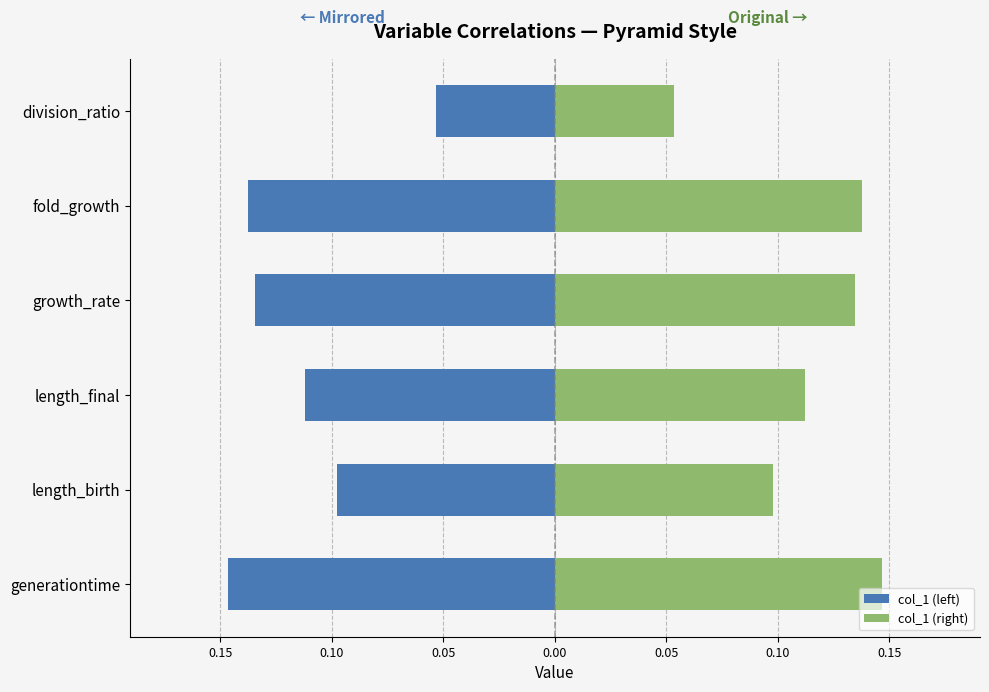

Is it true that col_1 (right) equals 0.1 at length_final?

False